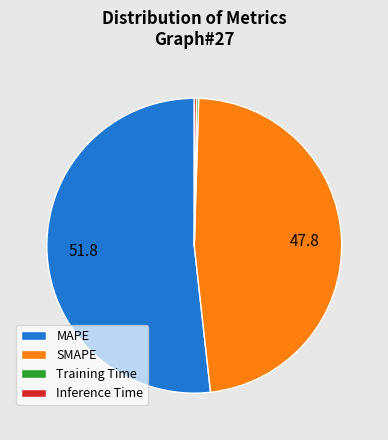

Which slice represents more than half of the pie?

MAPE